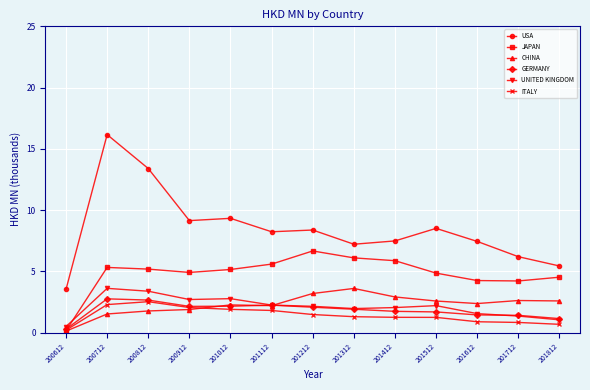

What is the spread (max minus min) of values at 200812?

11.6